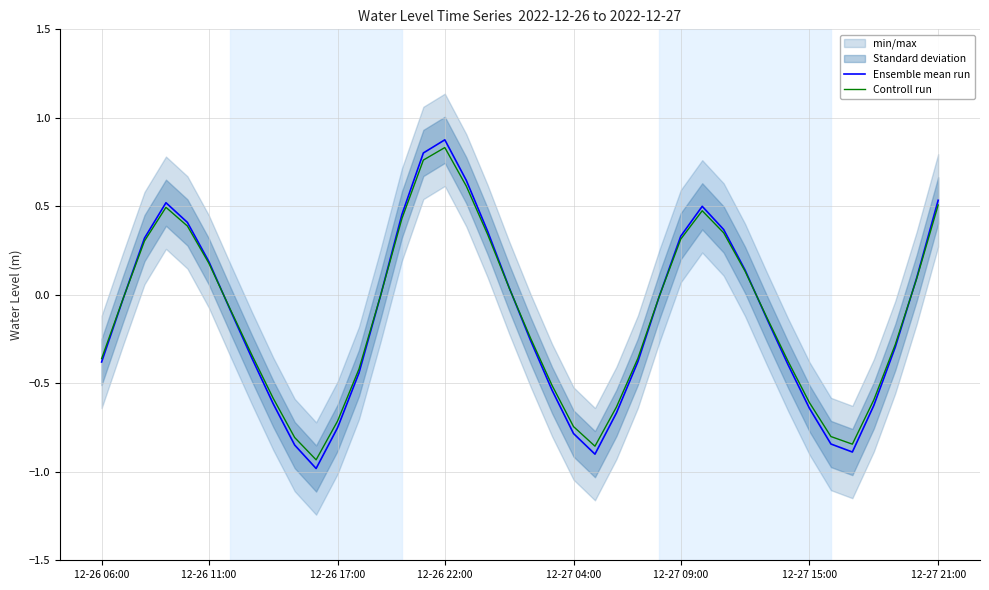

Where is the first local minimum for Controll run?

10